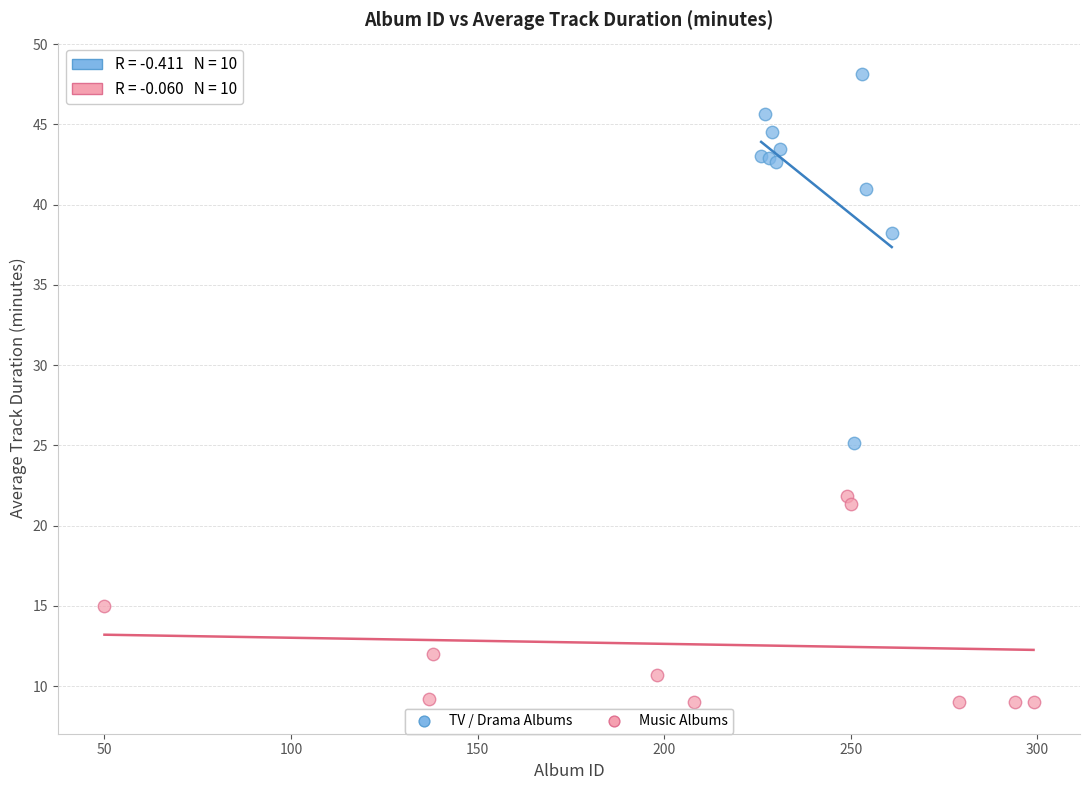

Which series contains the lowest Y value?

Music Albums